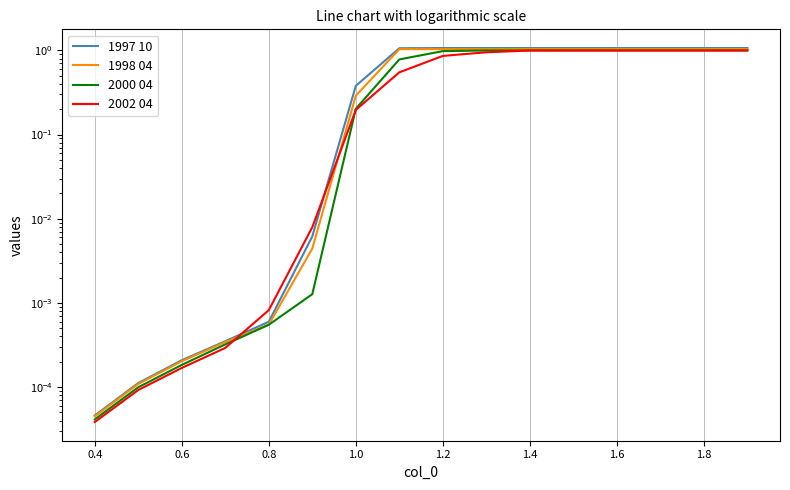

True or false: 2000 04 and 1997 10 intersect in this chart.

False